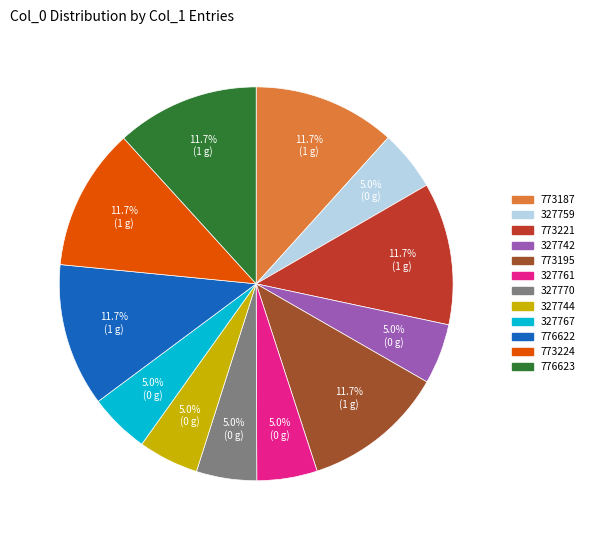

To the nearest percent, what is the average slice percentage?

8%